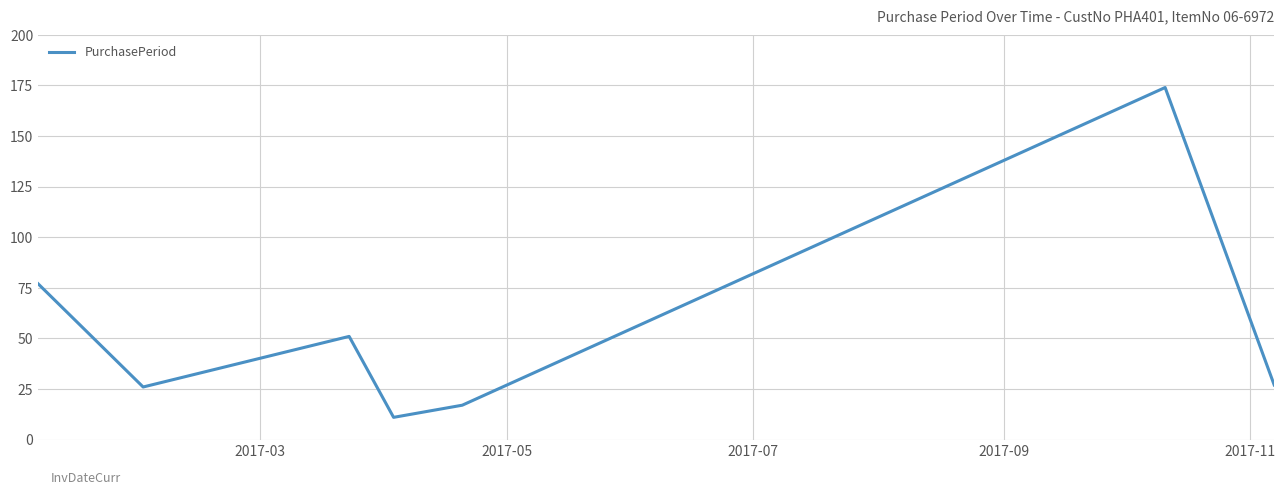

Reading left to right, transcribe all the data shown in this chart.

77	26	51	11	17	174	27